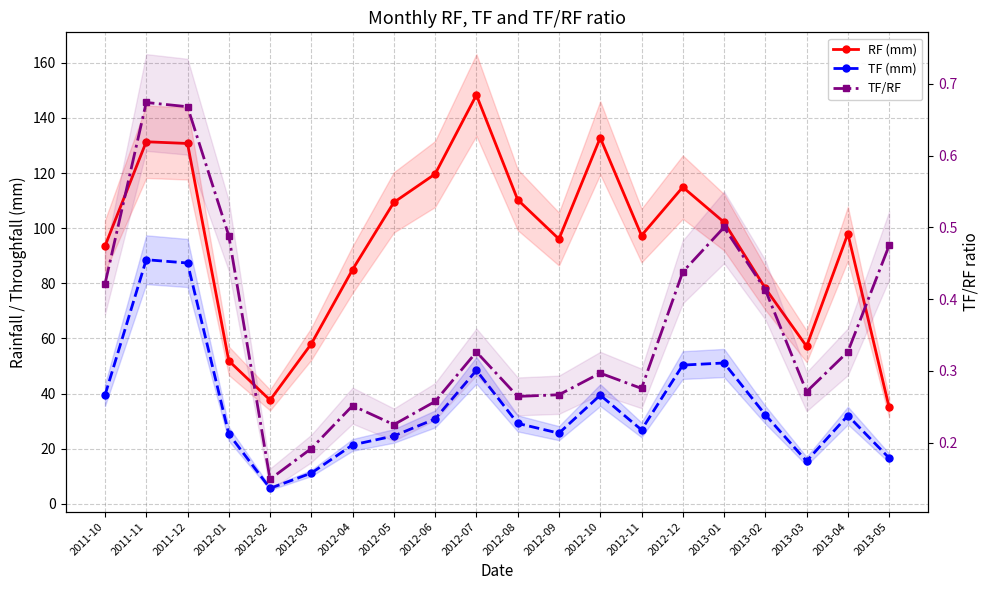

At which category does the chart reach its peak across all series?

2012-07